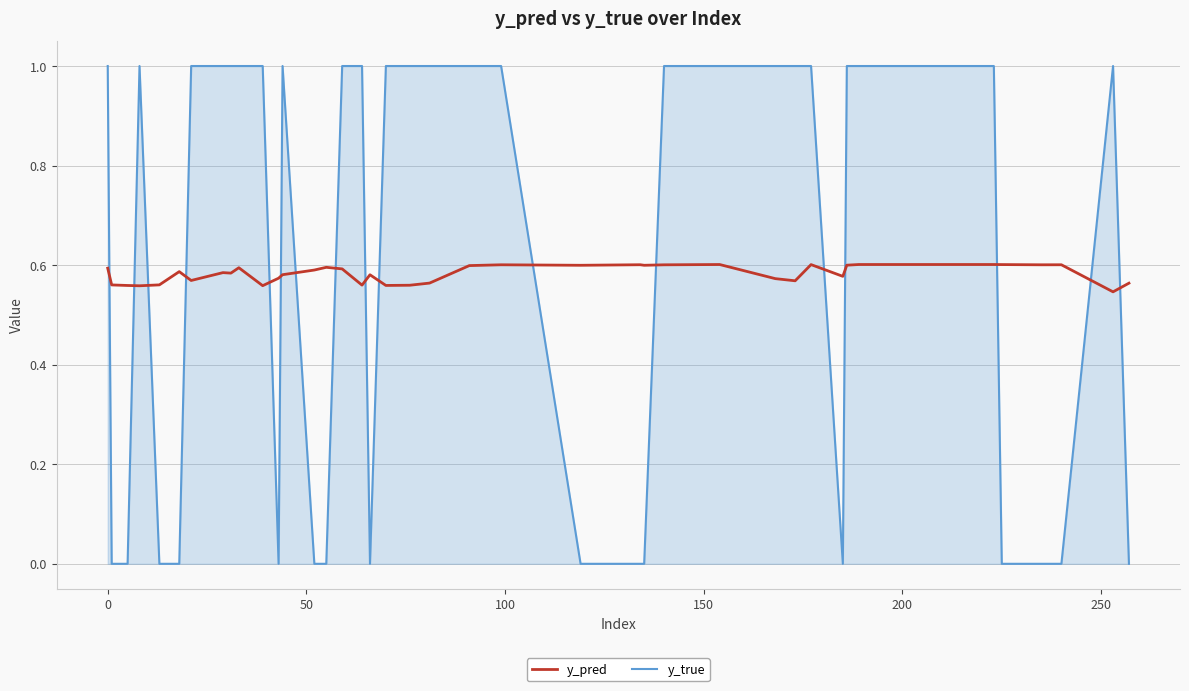

What is the greatest value displayed?

1.0